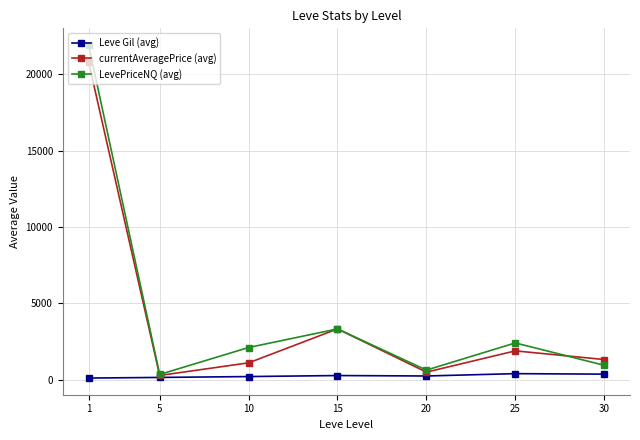

Between 15 and 25, which series saw the biggest shift?

currentAveragePrice (avg)